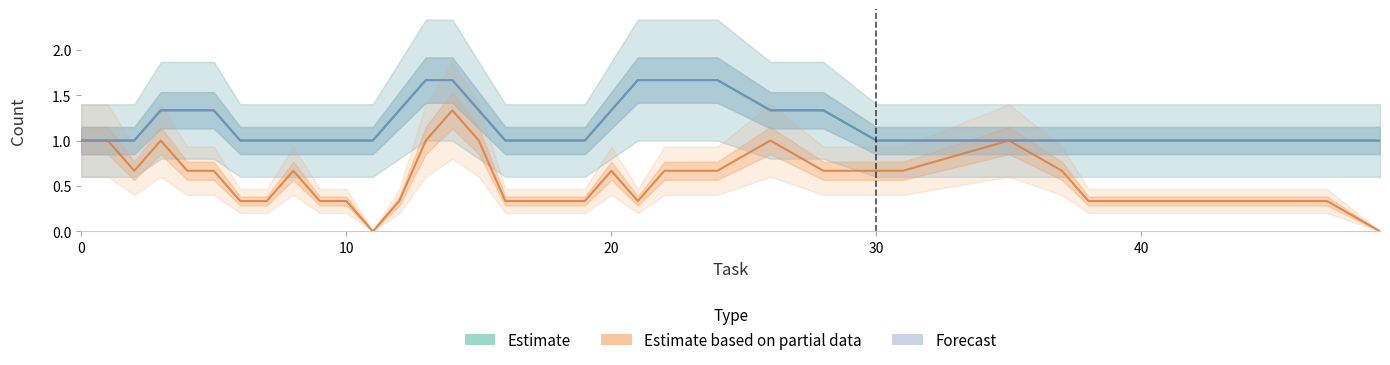

True or false: Estimate based on partial data has more than 2 points higher than both neighbors.

True